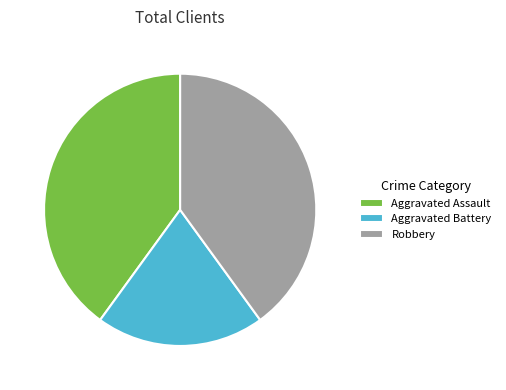

The Robbery slice represents 40% of the pie. True or false?

True